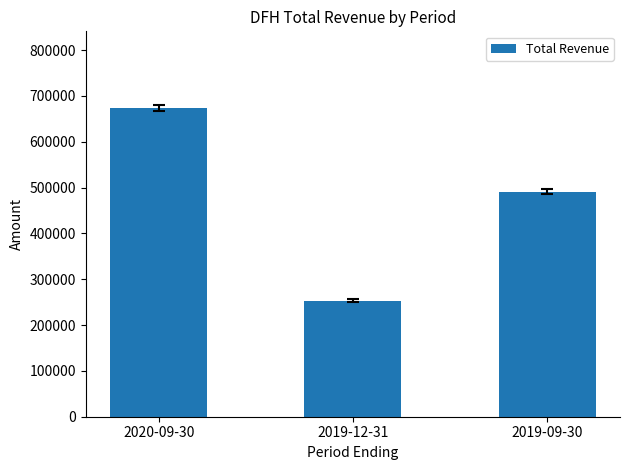

Is it true that the value at 2020-09-30 is 672700?

True